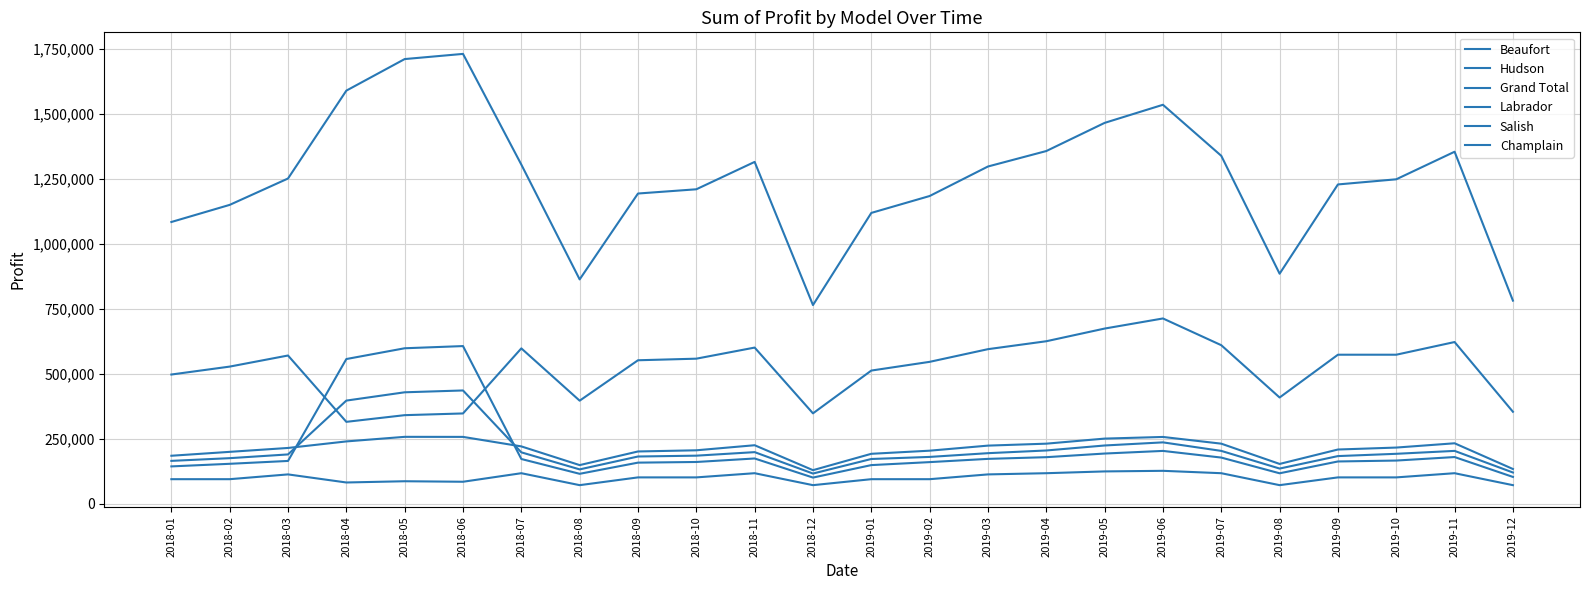

Does the chart display data point markers on the line(s)?

No